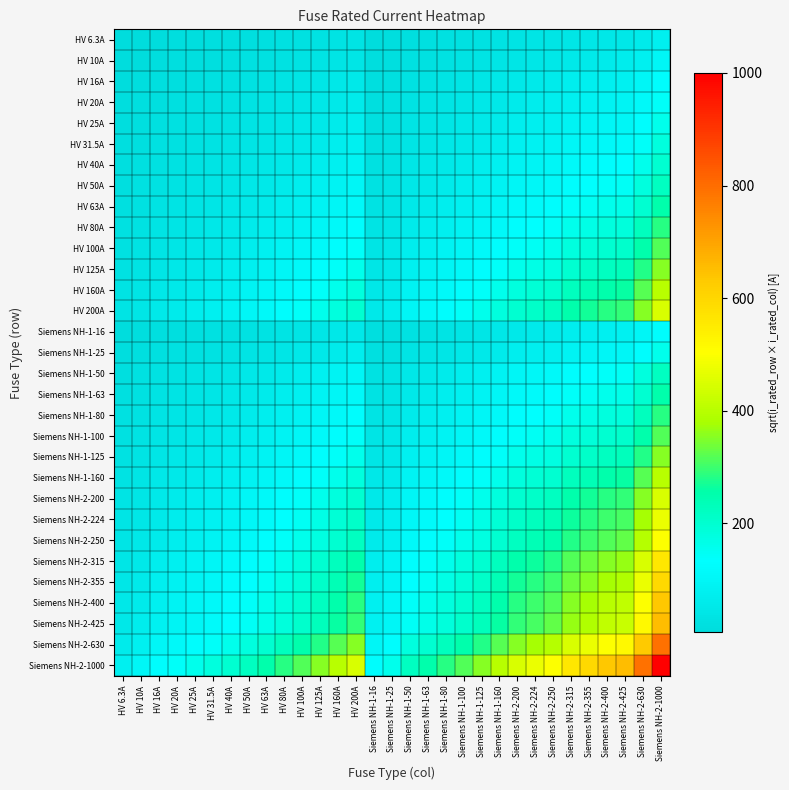

At how many categories does at least one series exceed 350?

14